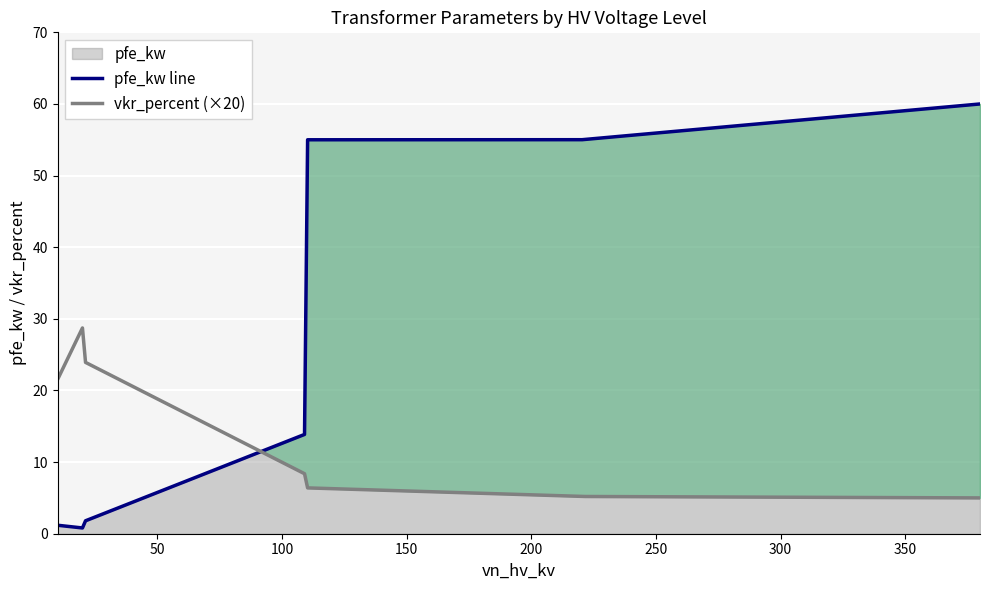

List the series in order of their peak value, lowest first.

vkr_percent, pfe_kw